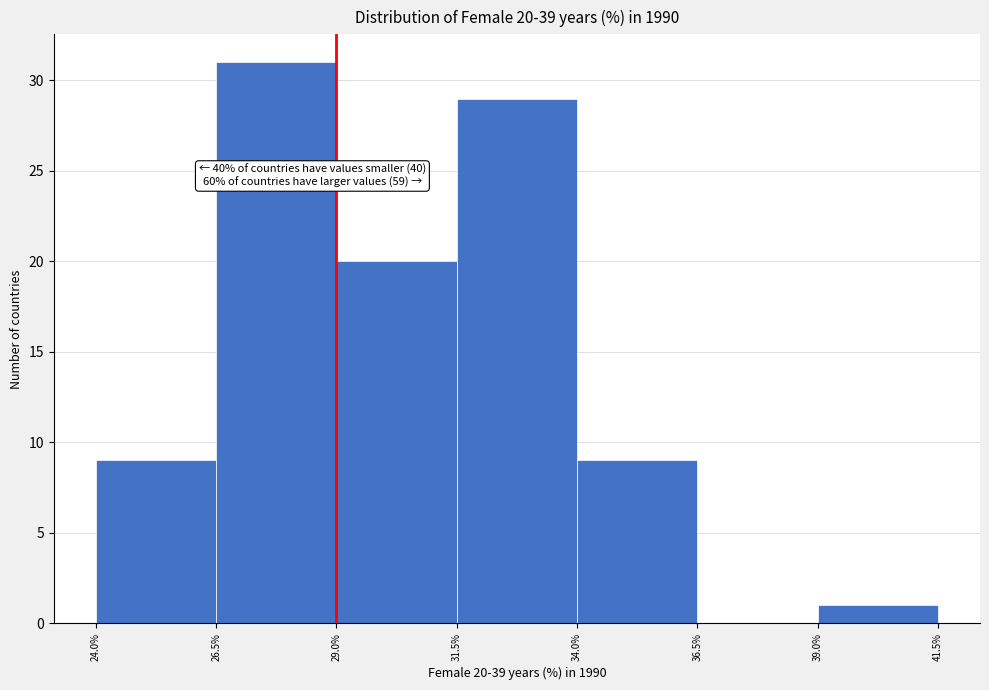

Which range on the x-axis has the tallest bar?

26.5% to 29.0%